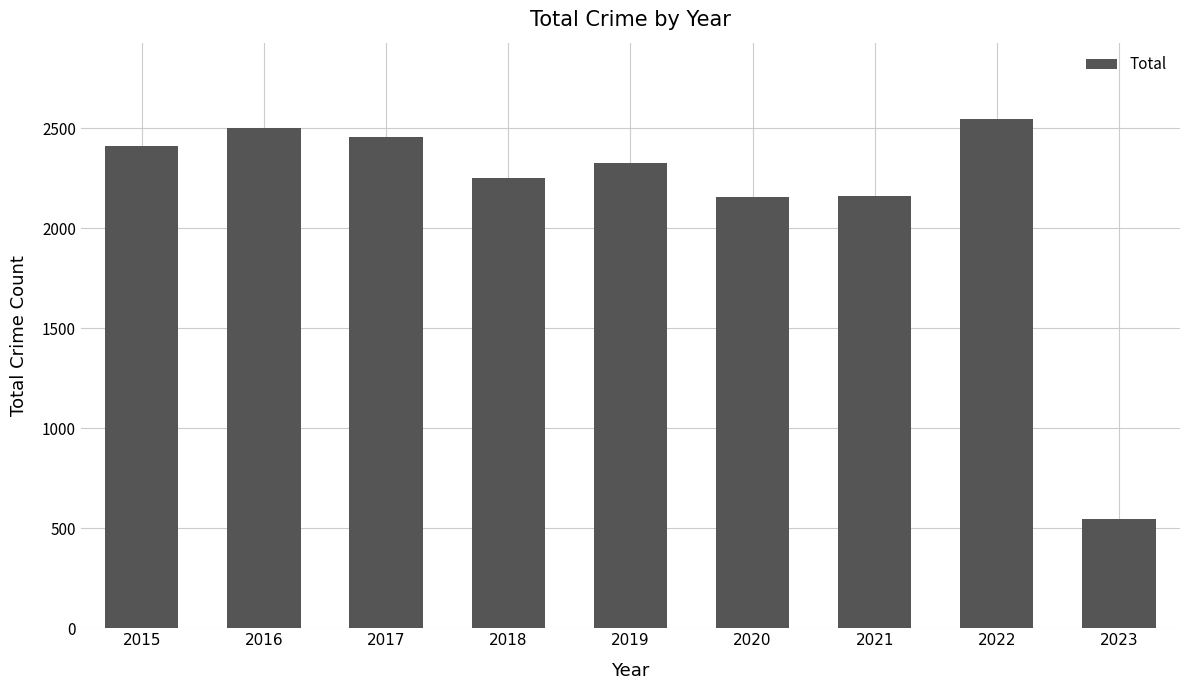

How many data points does each series have?

9